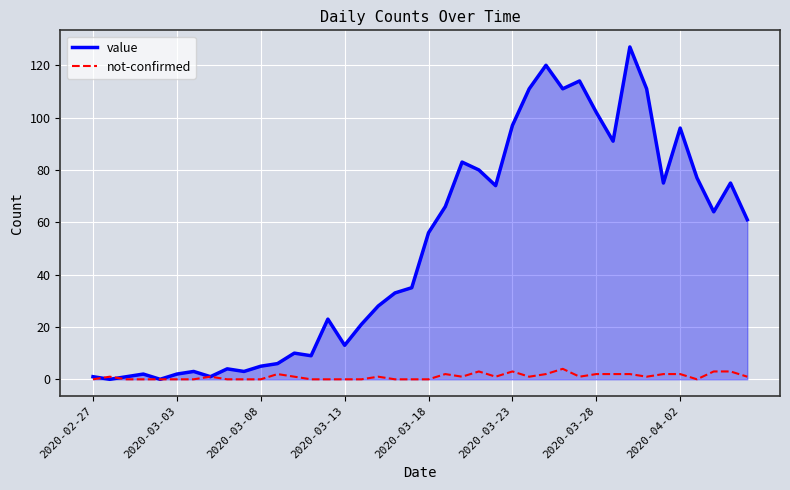

What is the sum of all value values?

1991